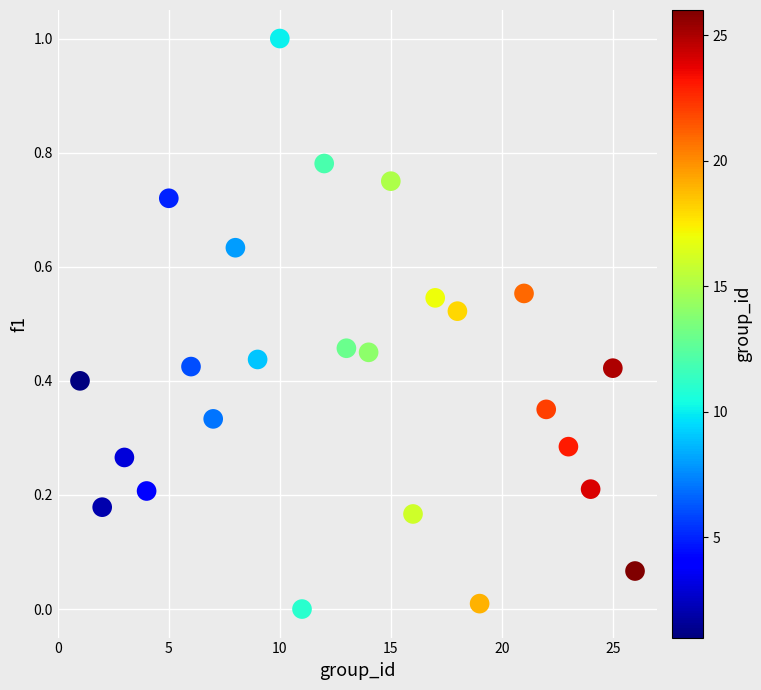

What is the range of Y values (max minus min)?

1.0